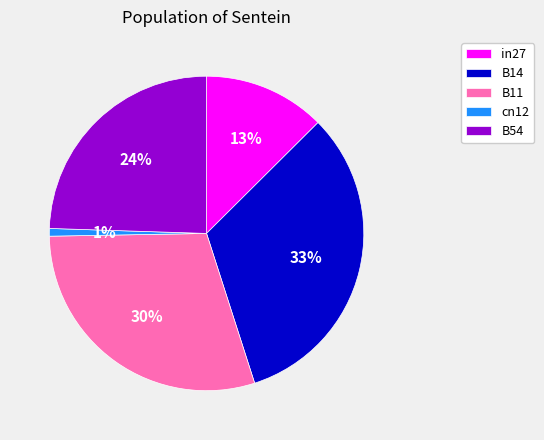

Is there any slice that represents more than half of the pie?

No